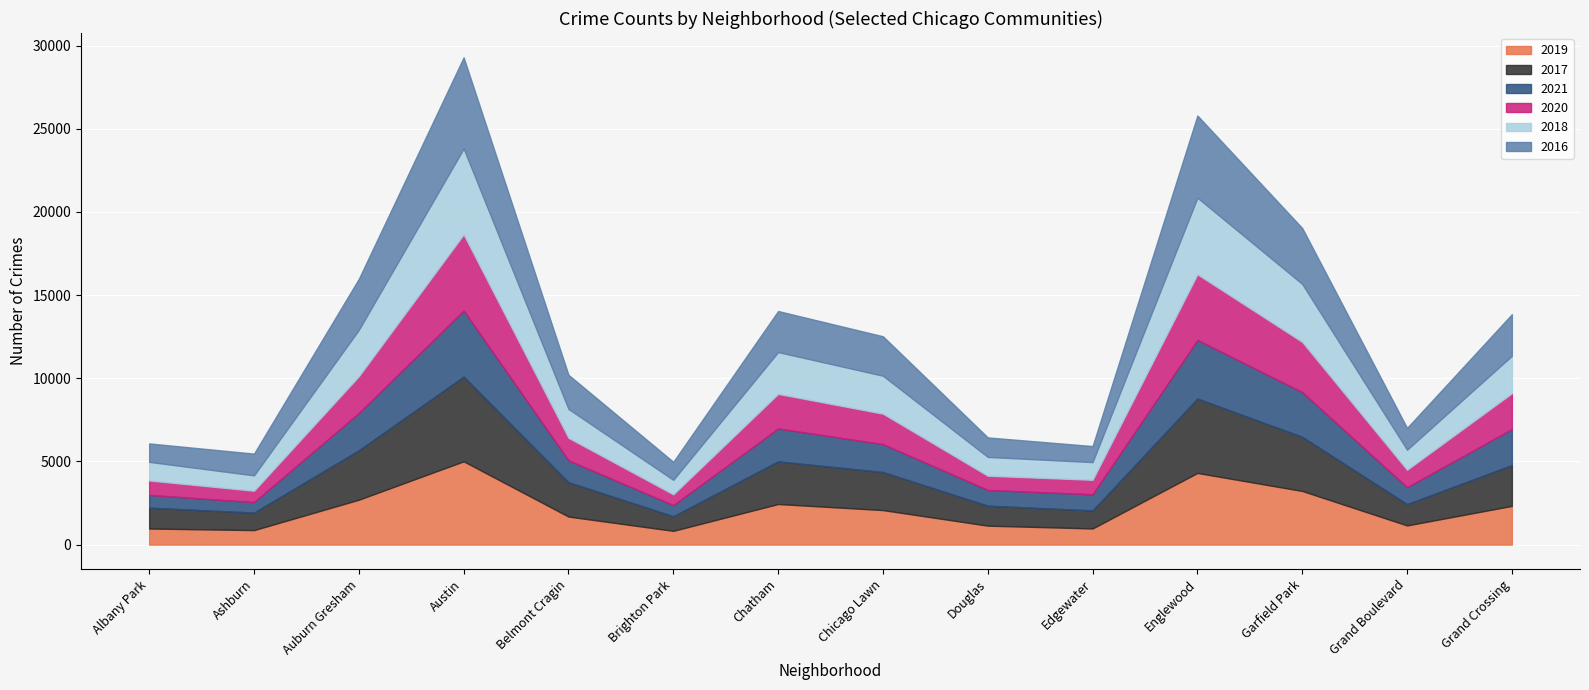

True or false: 2020 and 2018 cross at least once.

False